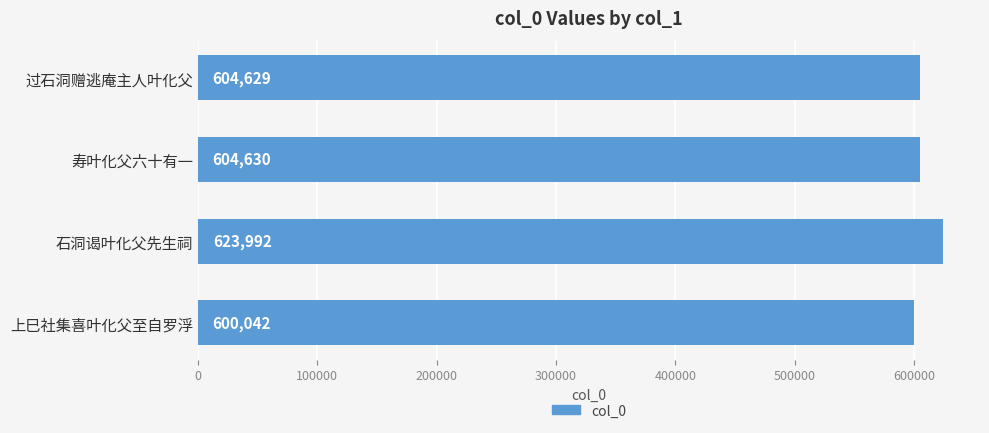

True or false: the data shows 600042 at 上巳社集喜叶化父至自罗浮.

True